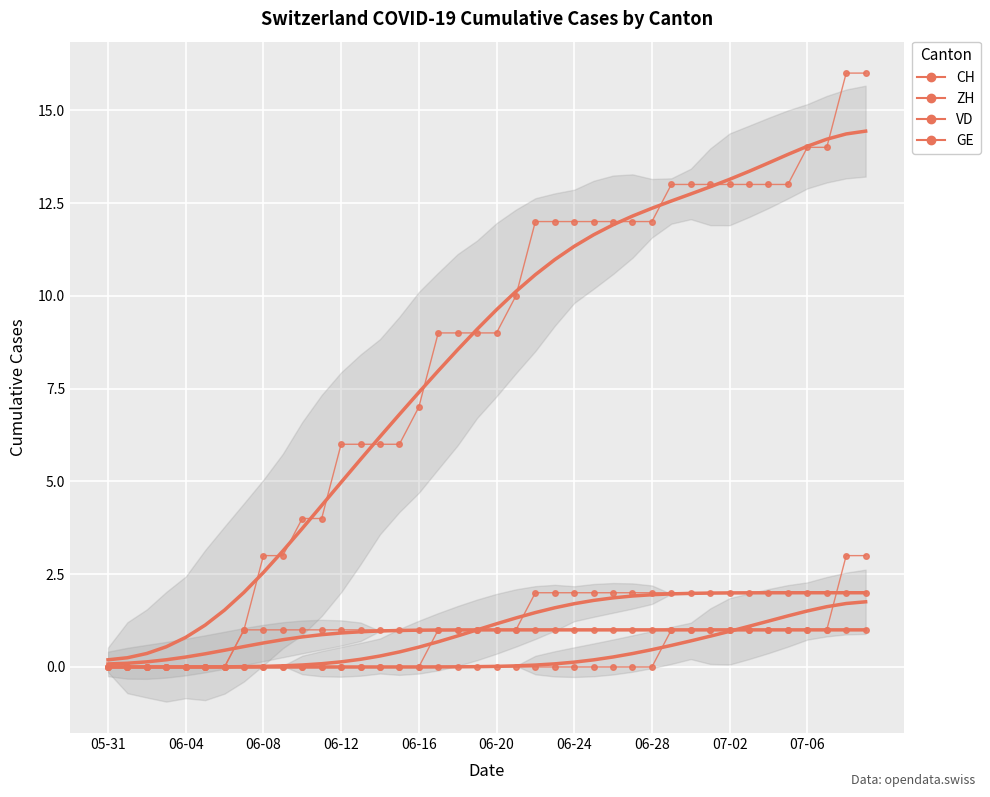

At how many categories does at least one series exceed 14?

2